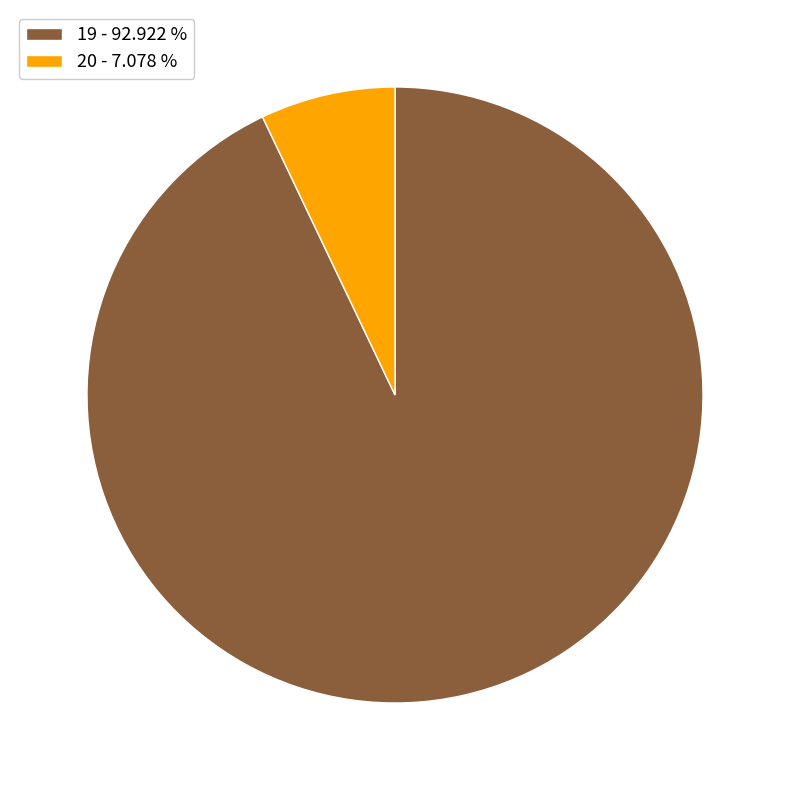

Do 20 - 7.078 % and 19 - 92.922 % together represent more than half of the pie?

Yes